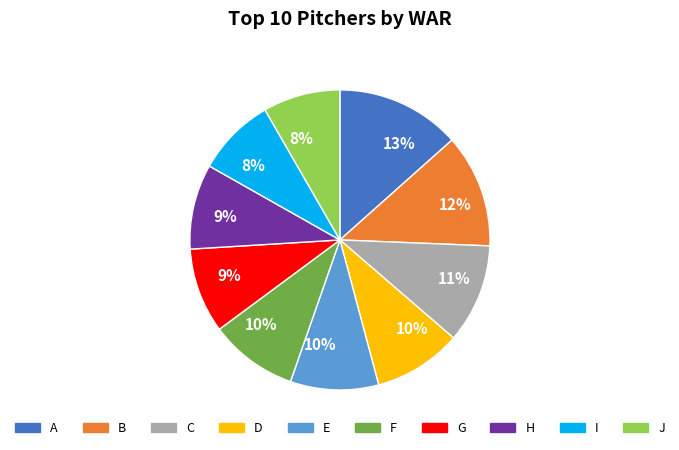

Does any single category account for the majority?

No